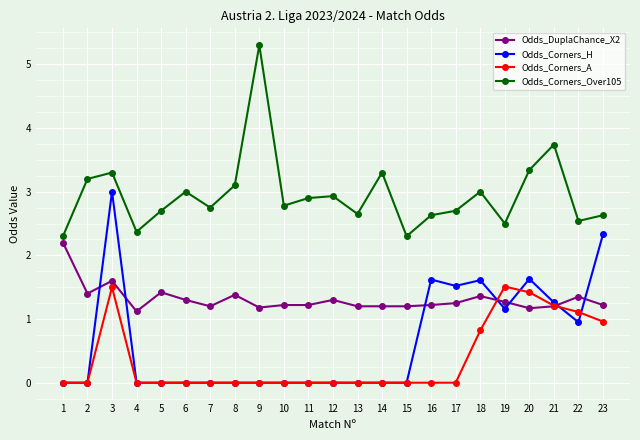

How many lines are shown in the chart?

4